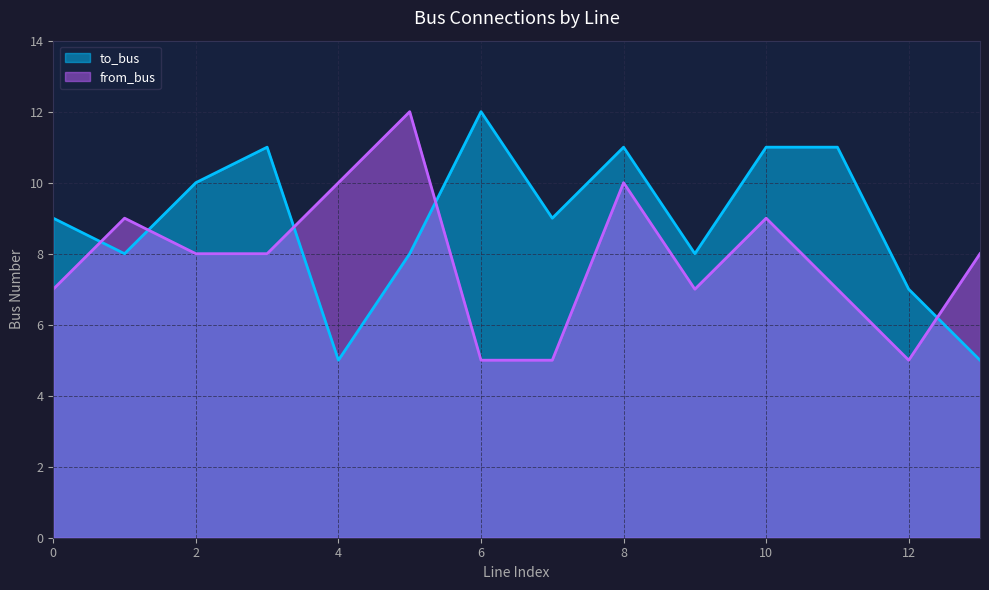

Reading left to right, transcribe all the data shown in this chart.

to_bus: 0=9	1=8	2=10	3=11	4=5	5=8	6=12	7=9	8=11	9=8	10=11	11=11	12=7	13=5
from_bus: 0=7	1=9	2=8	3=8	4=10	5=12	6=5	7=5	8=10	9=7	10=9	11=7	12=5	13=8